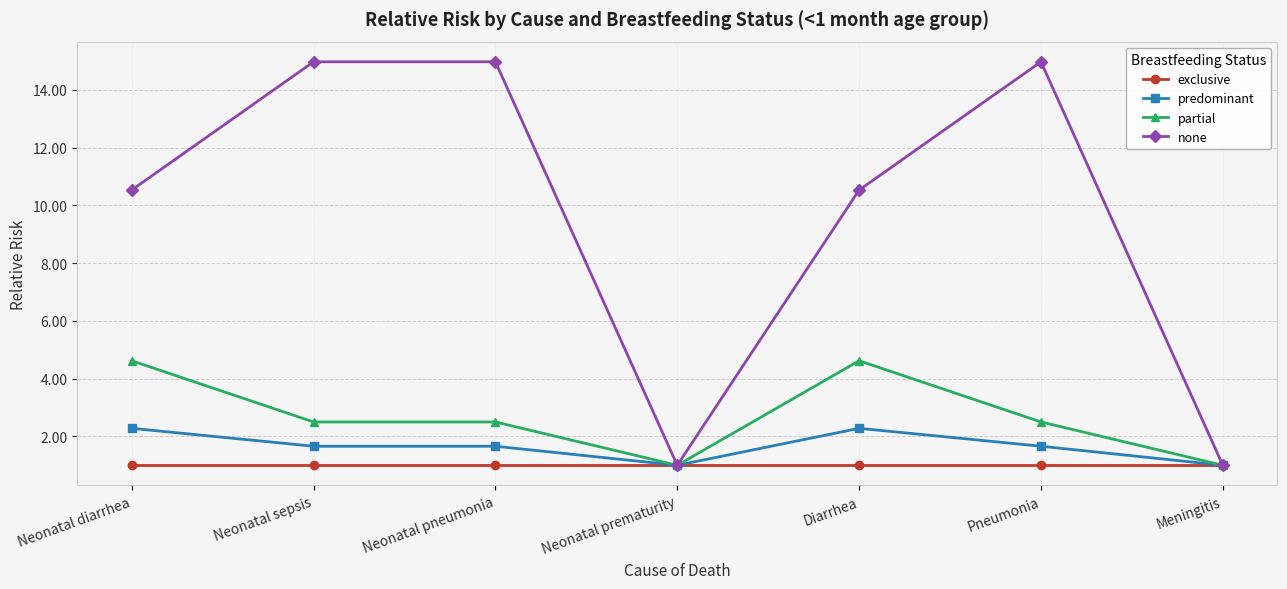

Which series has the largest range (max minus min)?

none